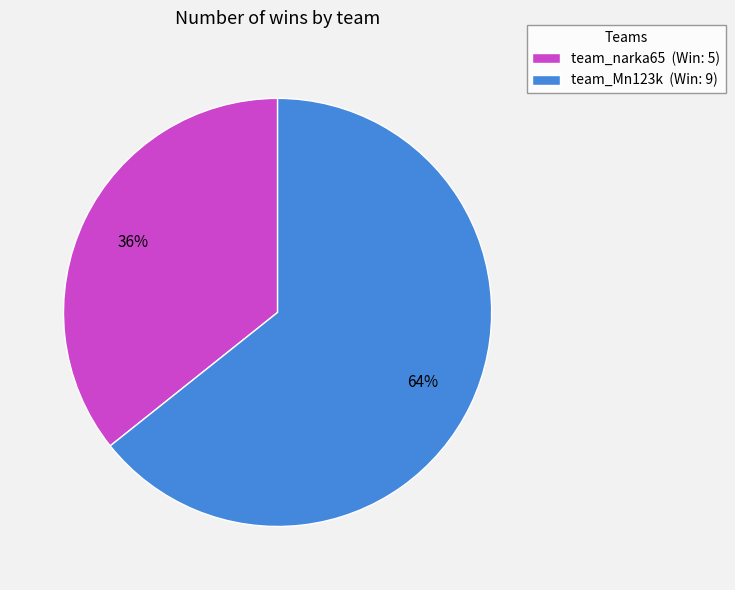

To the nearest percent, what portion does team_Mn123k represent?

64%